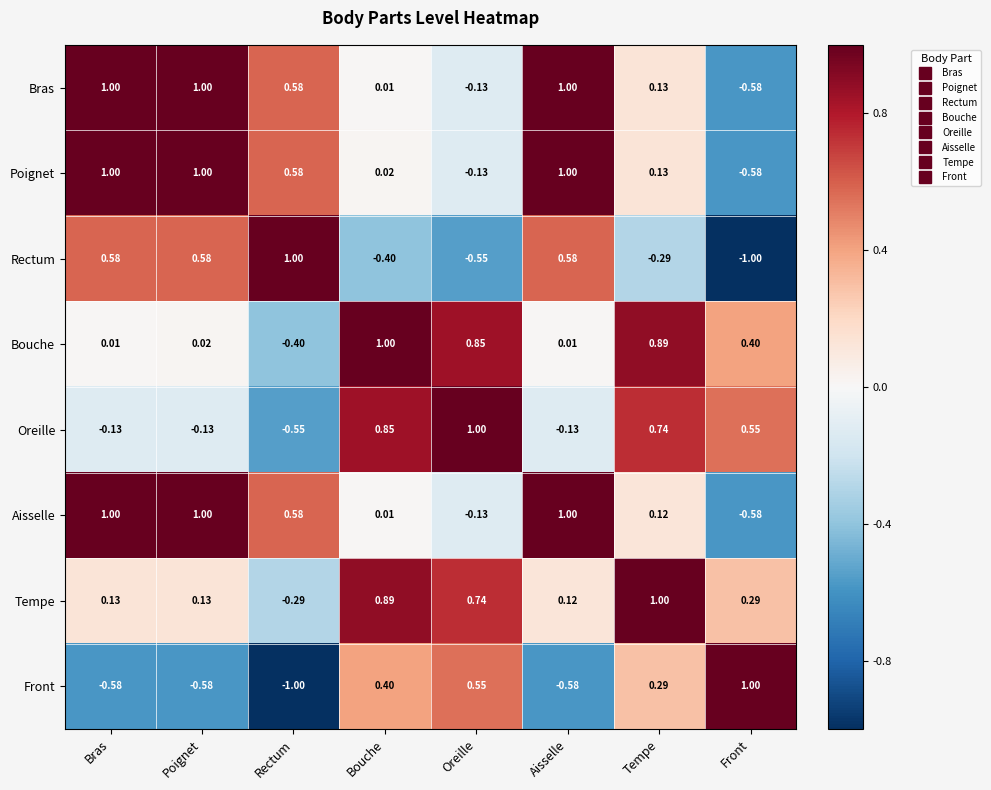

Where does the Tempe series first go above 0?

Bras